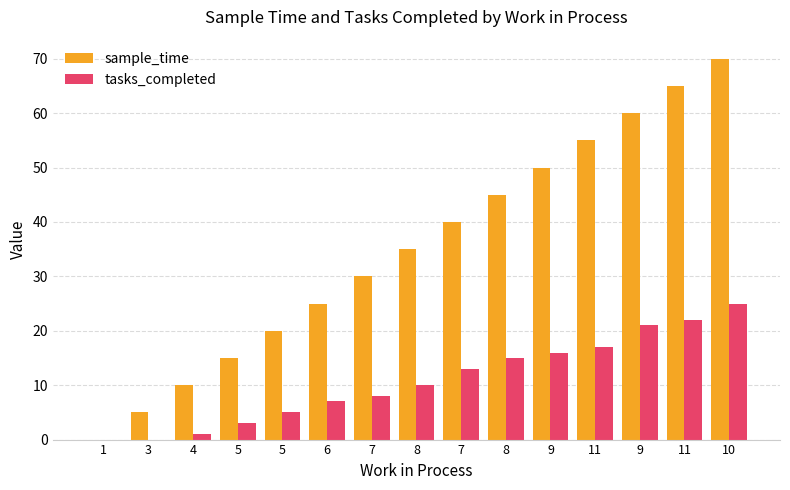

What is the sum of all sample_time values?

525